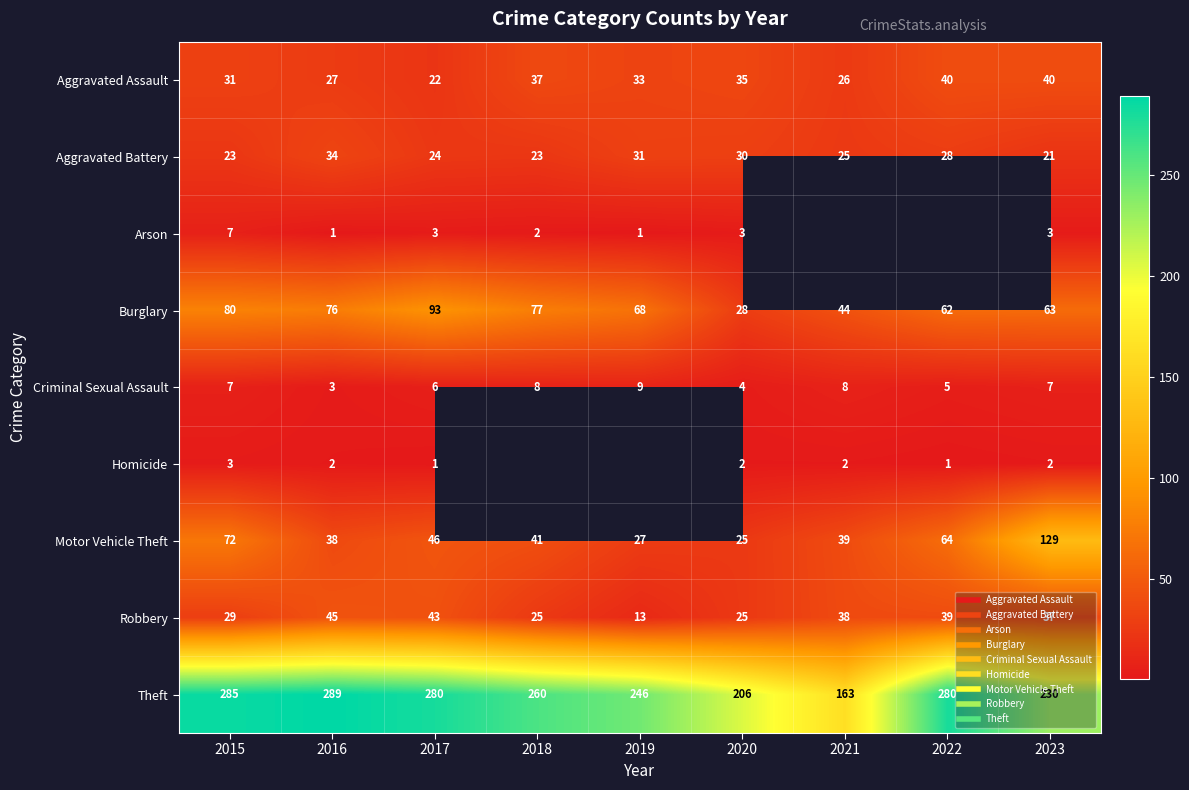

Which series has the largest total across all categories?

Theft